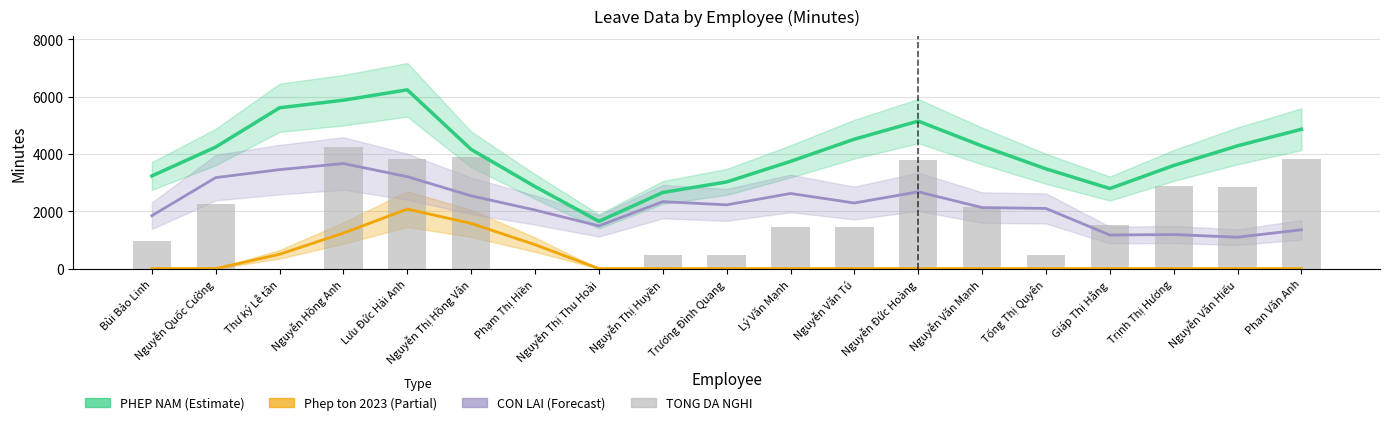

What position from the left is Lý Văn Mạnh?

11